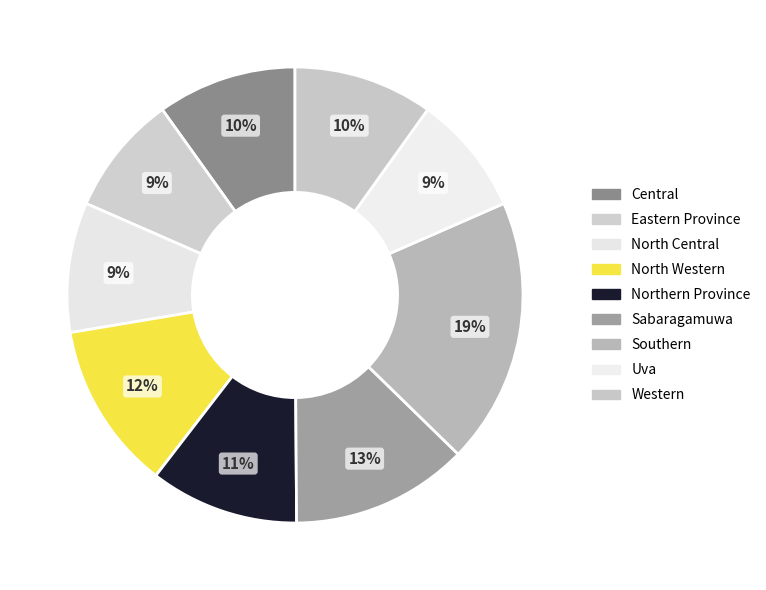

Is Uva the majority of the pie?

No